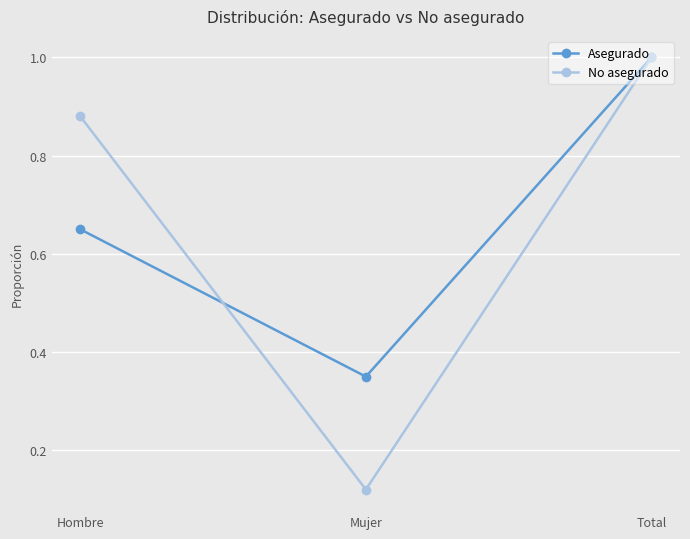

What are all the series names shown in the legend?

Asegurado, No asegurado